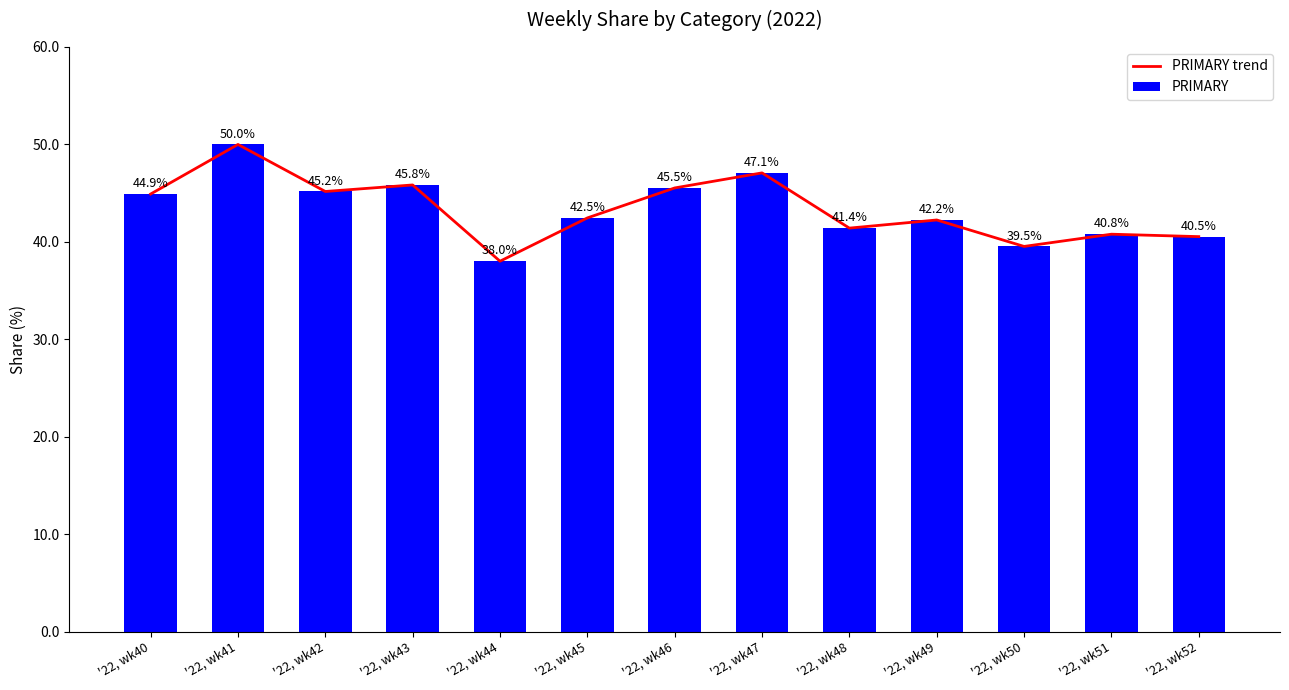

Which series has the widest spread of values?

PRIMARY trend